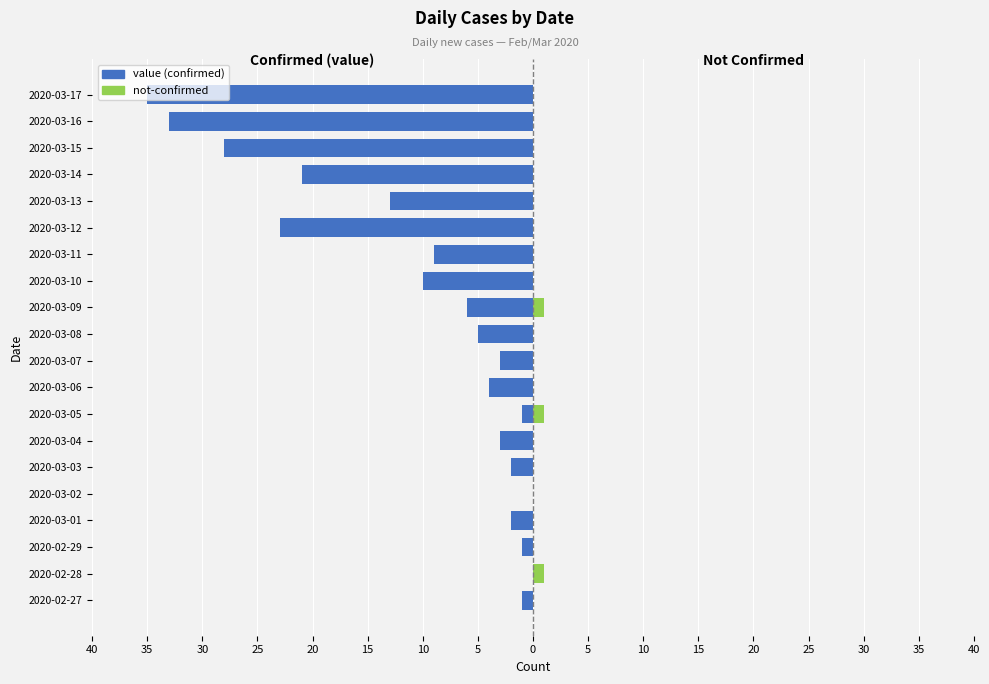

How many data points in value are above -4?

9